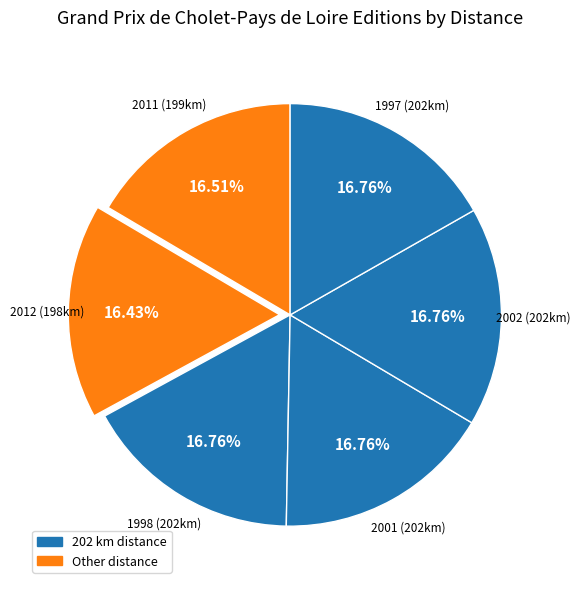

How many segments does this pie chart have?

6